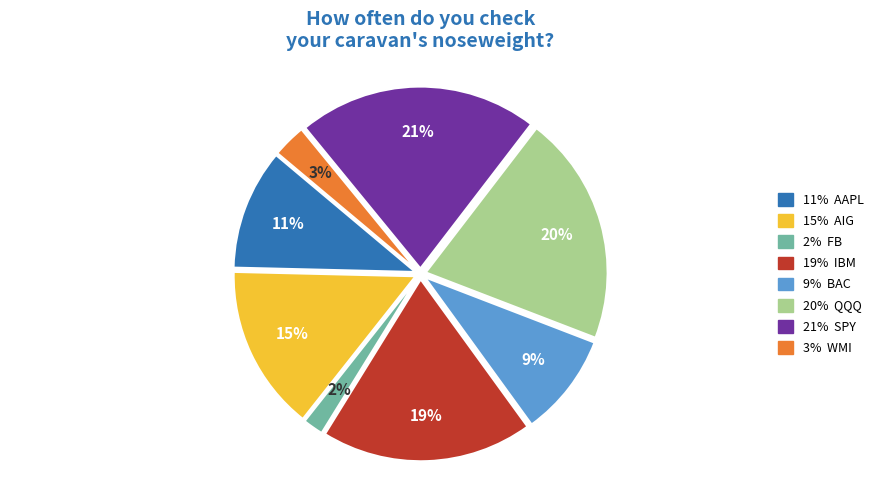

Is there a majority slice in this chart?

No